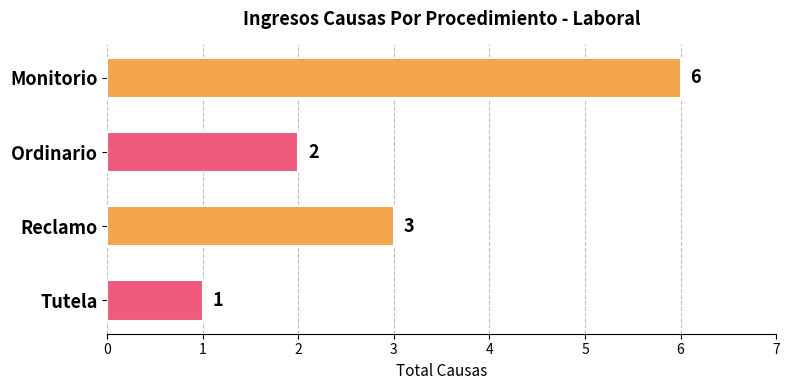

Rank the categories by value from lowest to highest.

Tutela, Ordinario, Reclamo, Monitorio